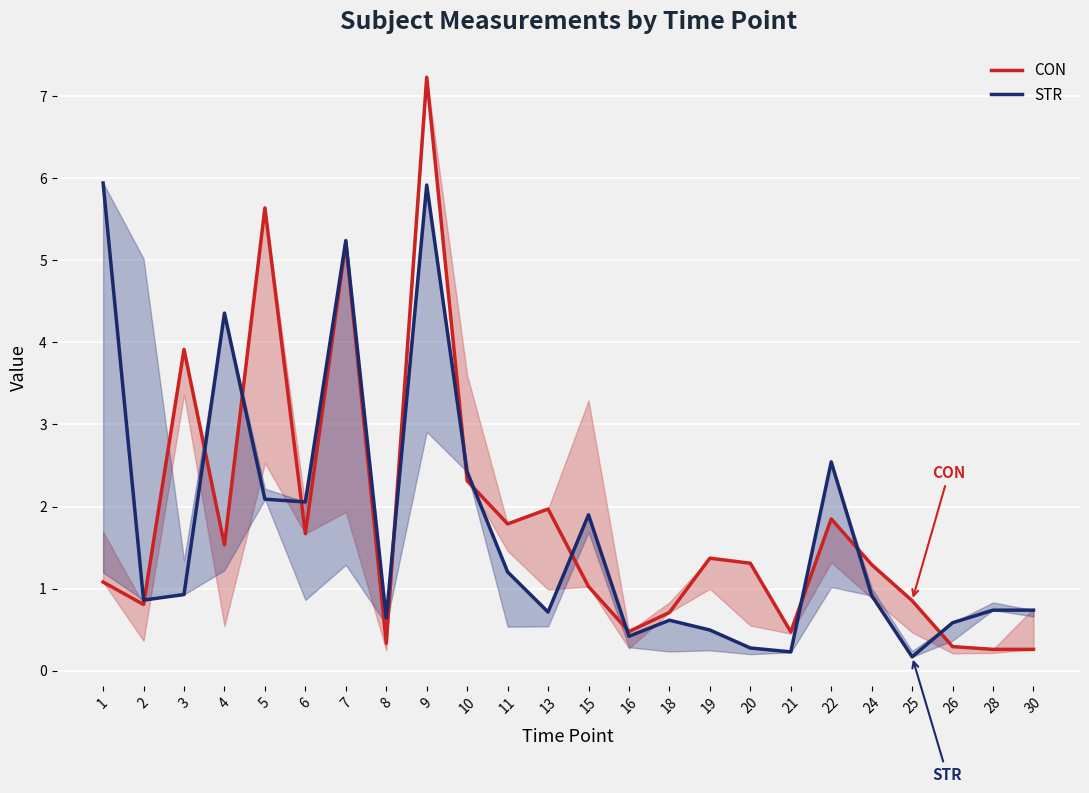

The value of CON at 8 is 0.3. True or false?

True